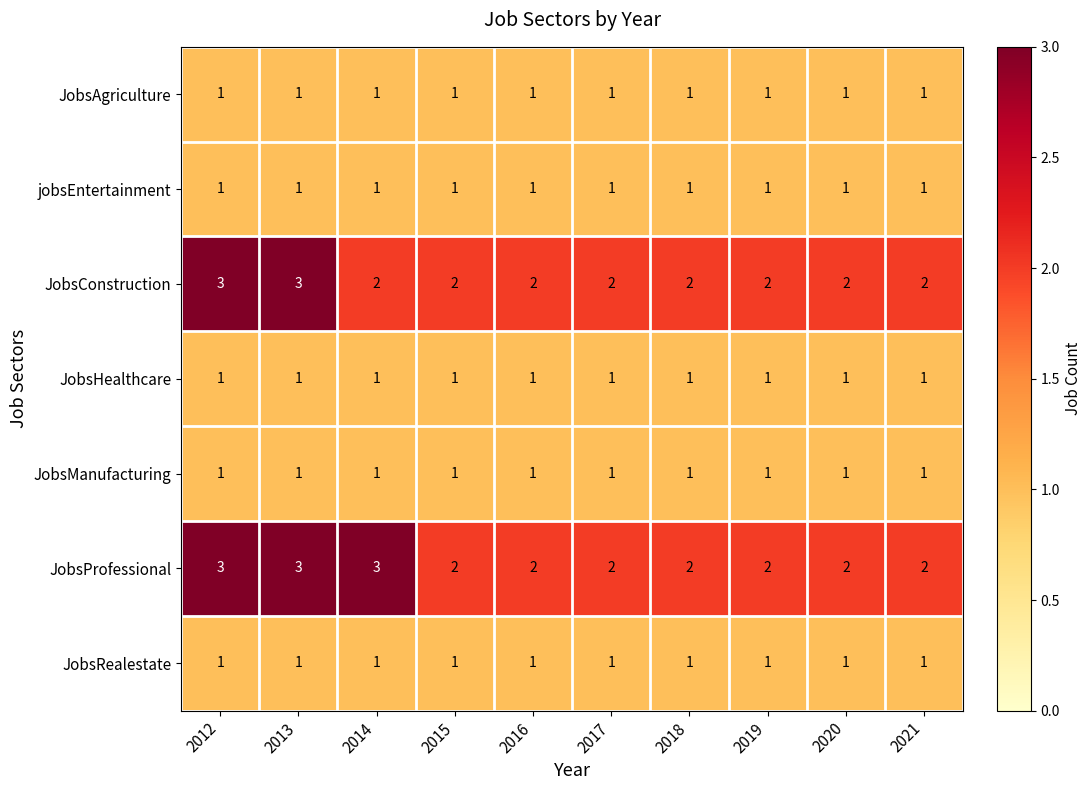

Is it true that JobsConstruction equals 2 at 2020?

True